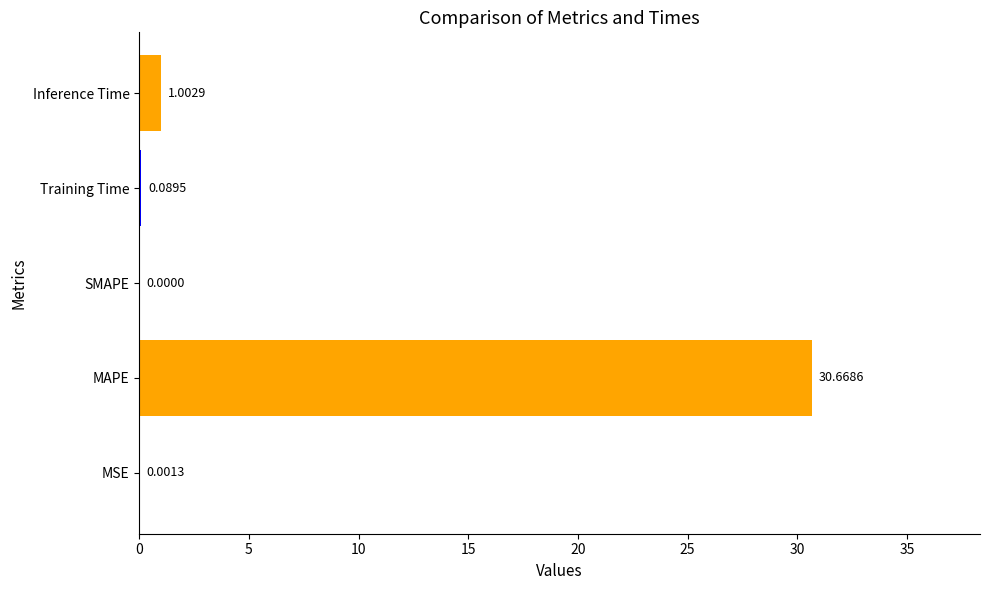

How many categories are shown in the chart?

5